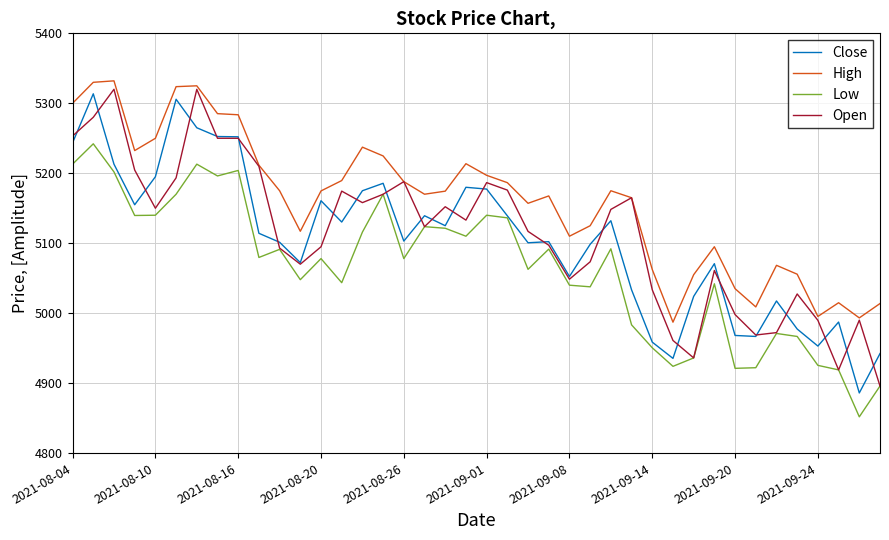

Which series has the largest total across all categories?

High